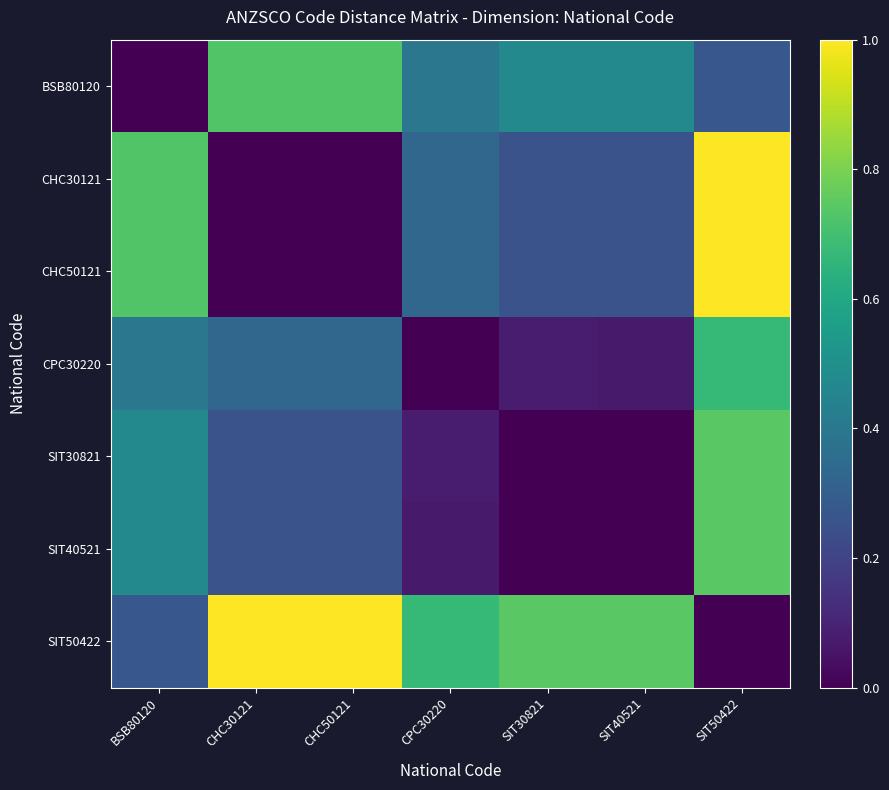

Is the value of SIT50422 at SIT50422 greater than the value of CPC30220 at CHC50121?

No